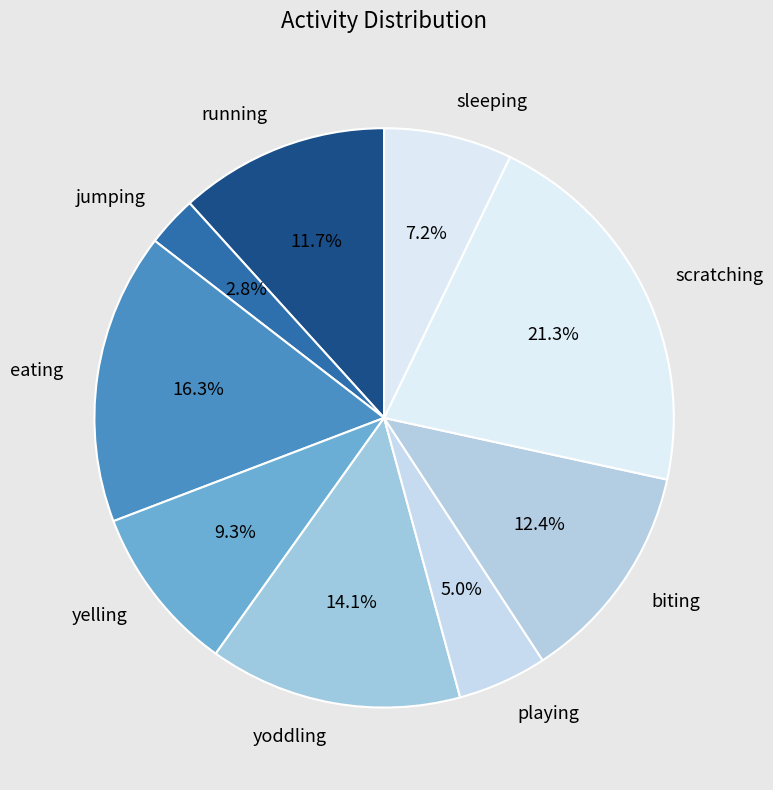

The biting slice represents 21% of the pie. True or false?

False